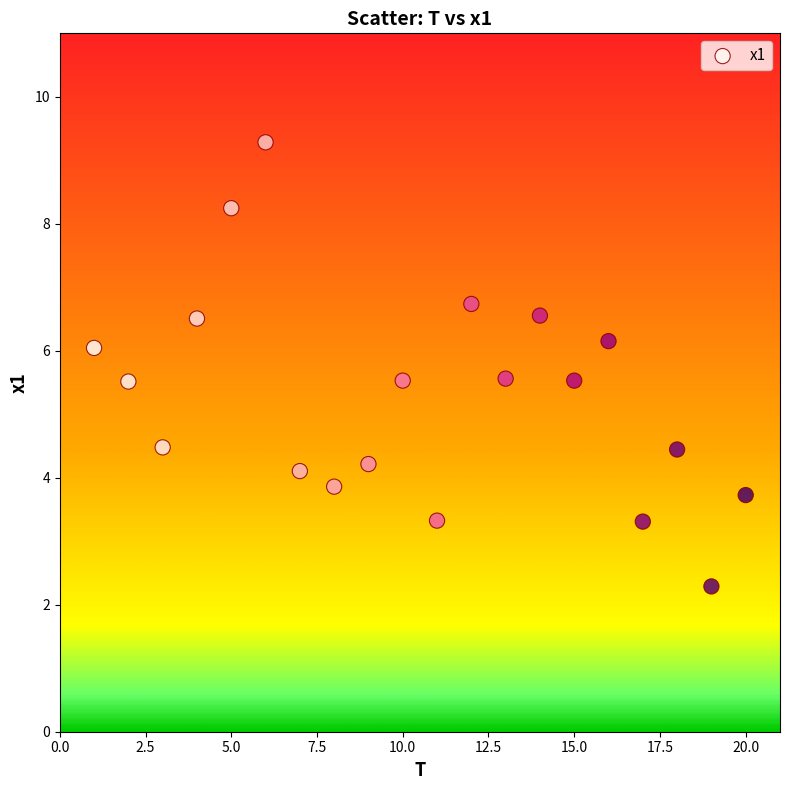

What is the range of X values (max minus min)?

19.0